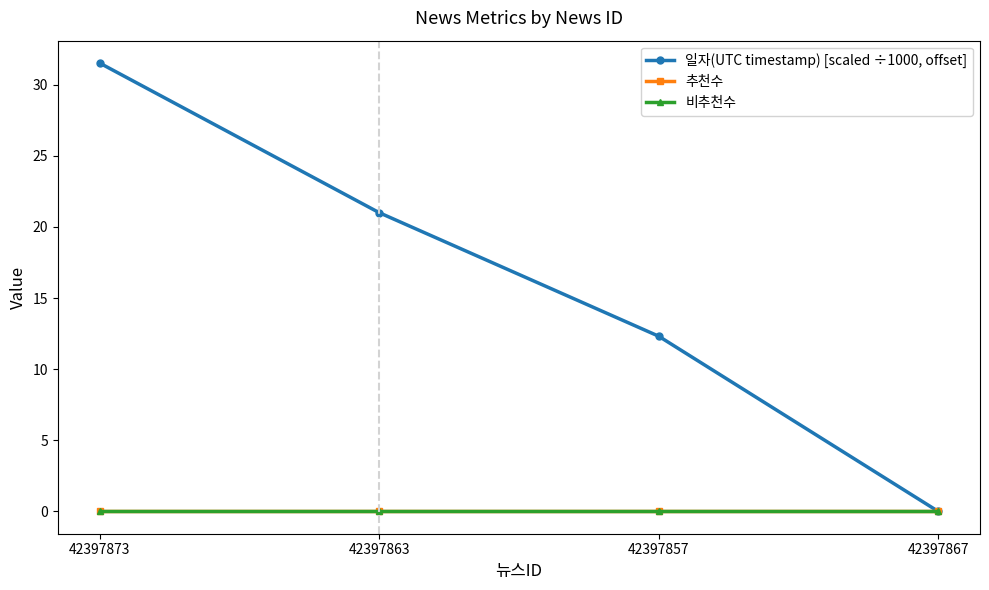

What are all the series names shown in the legend?

일자(UTC timestamp) [scaled ÷1000, offset], 추천수, 비추천수